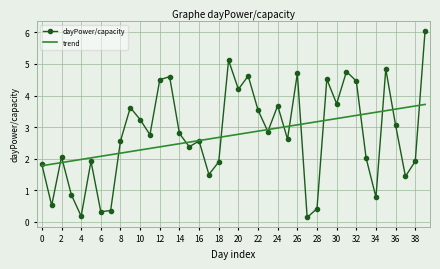

Reading left to right, extract all data points from this chart.

dayPower/capacity: 1.8	0.5	2.1	0.9	0.2	1.9	0.3	0.4	2.6	3.6	3.2	2.8	4.5	4.6	2.8	2.4	2.6	1.5	1.9	5.1	4.2	4.6	3.5	2.9	3.7	2.6	4.7	0.1	0.4	4.5	3.7	4.8	4.5	2.0	0.8	4.8	3.1	1.4	1.9	6.1
trend: 1.8	1.8	1.9	1.9	2.0	2.0	2.1	2.1	2.2	2.2	2.3	2.3	2.4	2.4	2.5	2.5	2.6	2.6	2.7	2.7	2.8	2.8	2.9	2.9	3.0	3.0	3.1	3.1	3.2	3.2	3.3	3.3	3.4	3.4	3.5	3.5	3.6	3.6	3.7	3.7